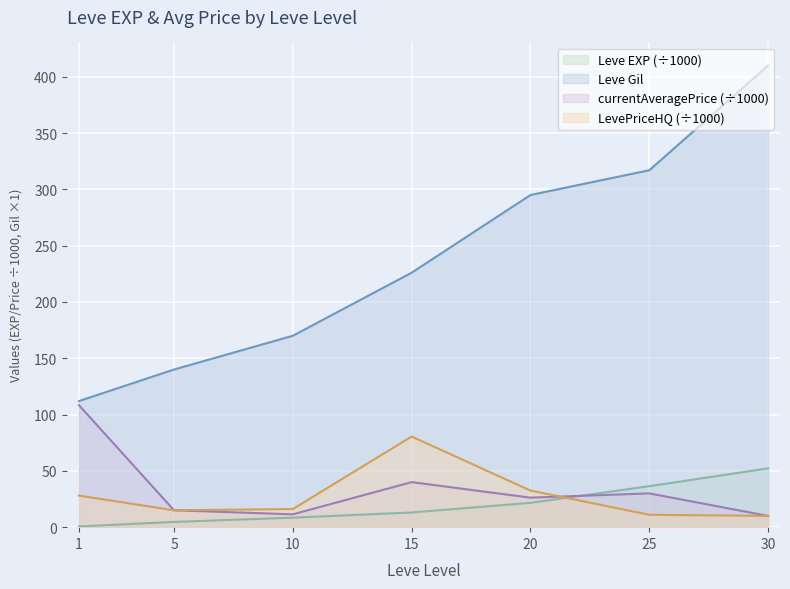

True or false: Leve Gil and LevePriceHQ intersect in this chart.

False